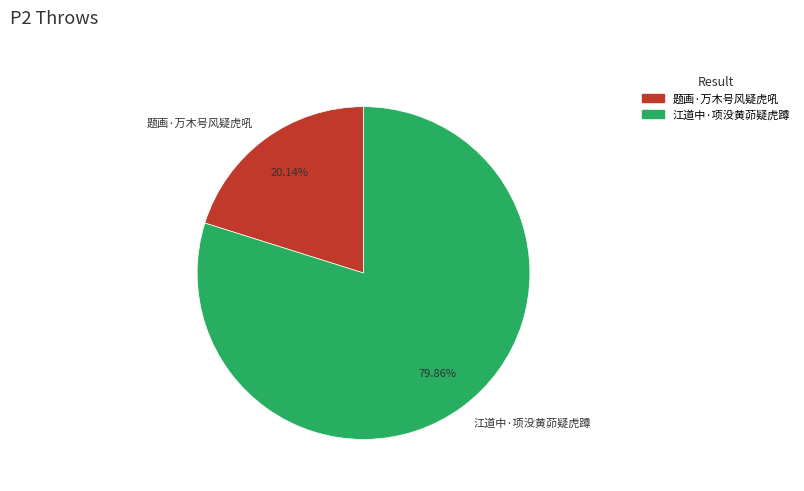

What is the majority slice?

江道中·项没黄茆疑虎蹲